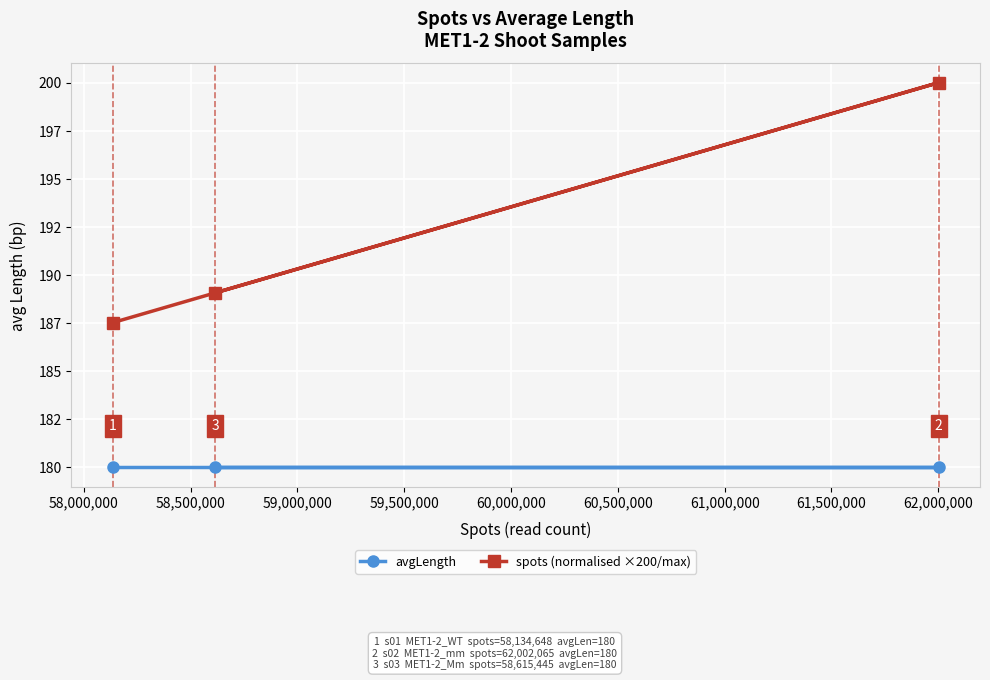

What are all the series names shown in the legend?

avgLength, spots (normalised ×200/max)